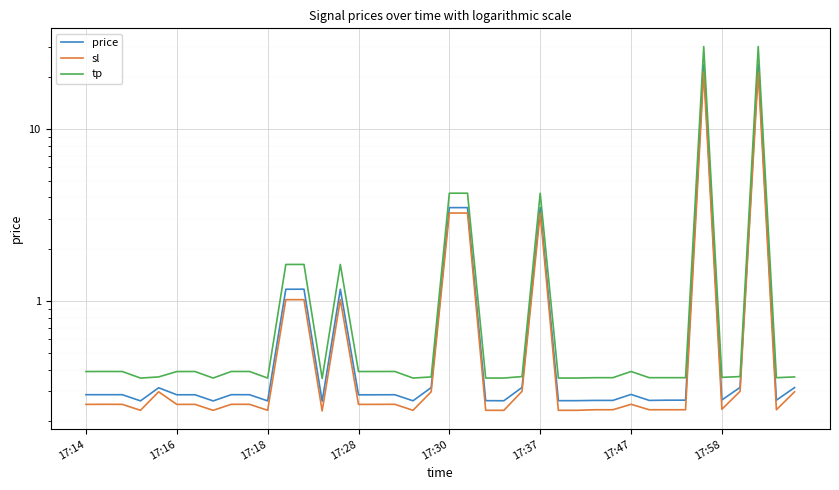

Between 17:18 and 23, which is larger?

17:18